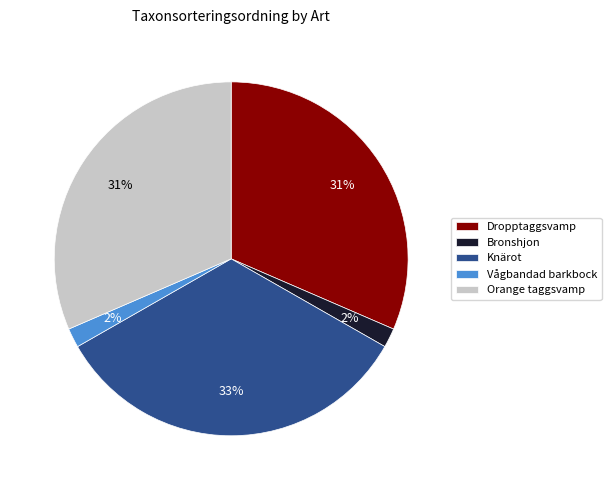

Count the number of slices in the pie.

5